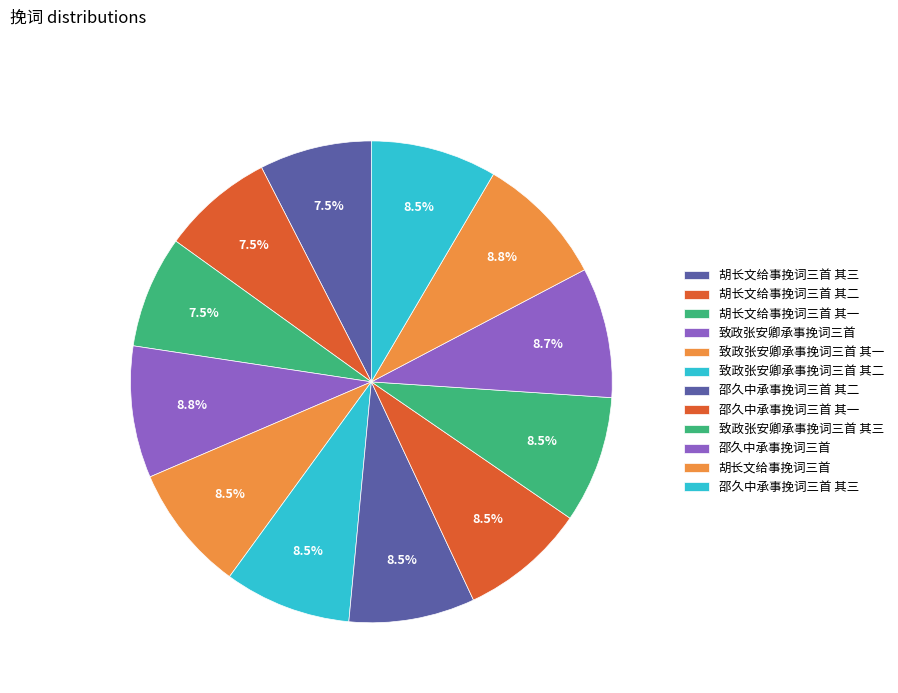

How many segments does this pie chart have?

12